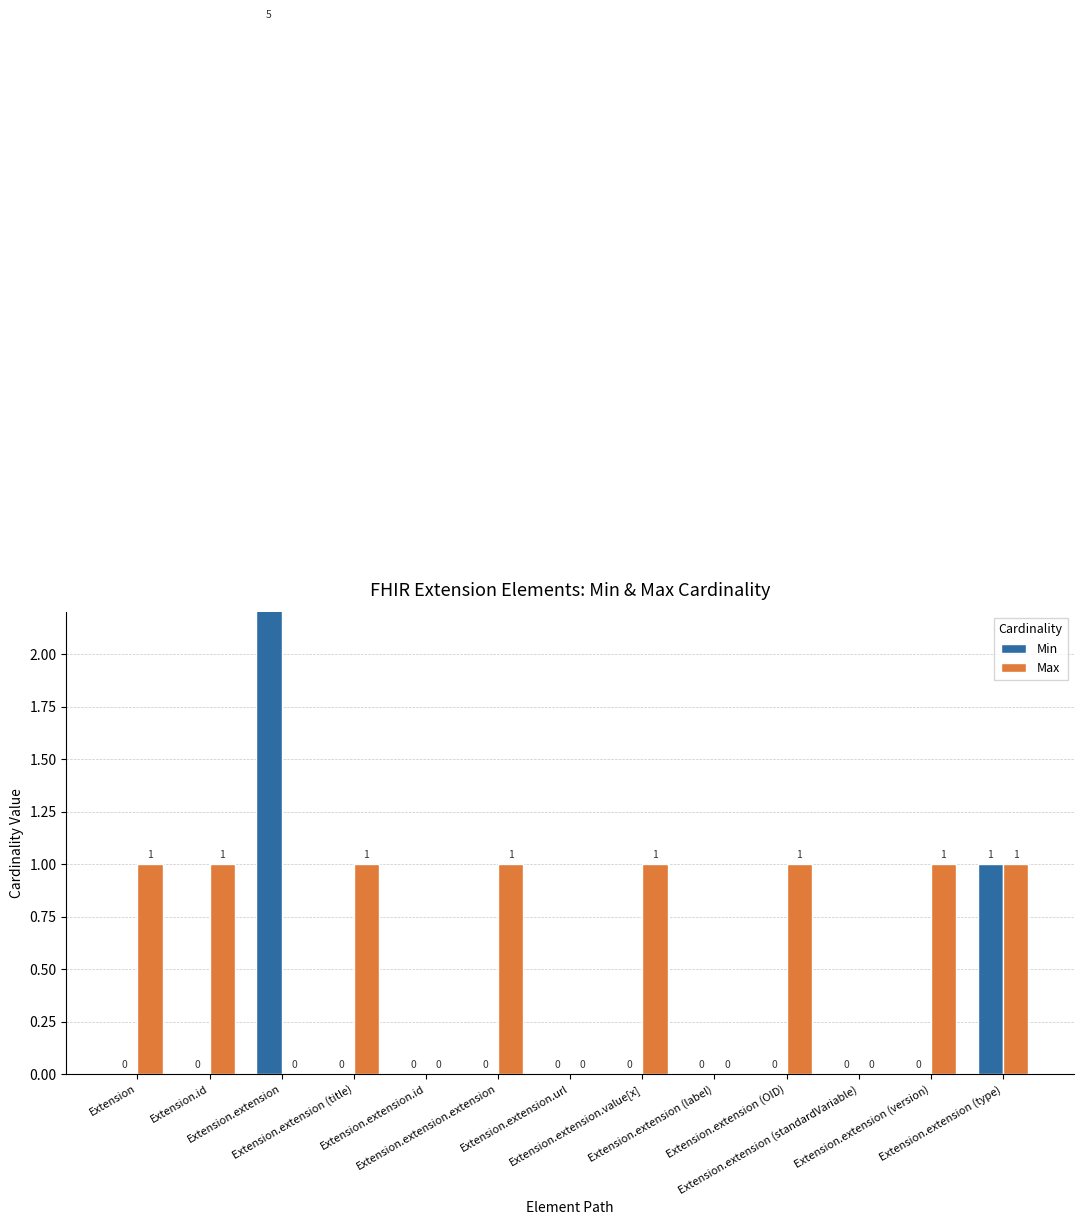

The Max series shows 1 at Extension. True or false?

True